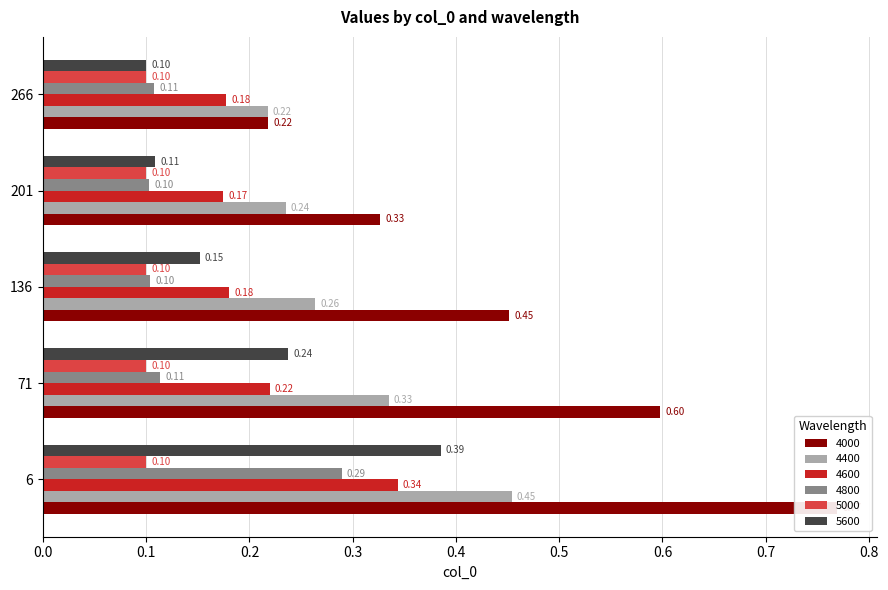

At how many categories does at least one series exceed 0?

5